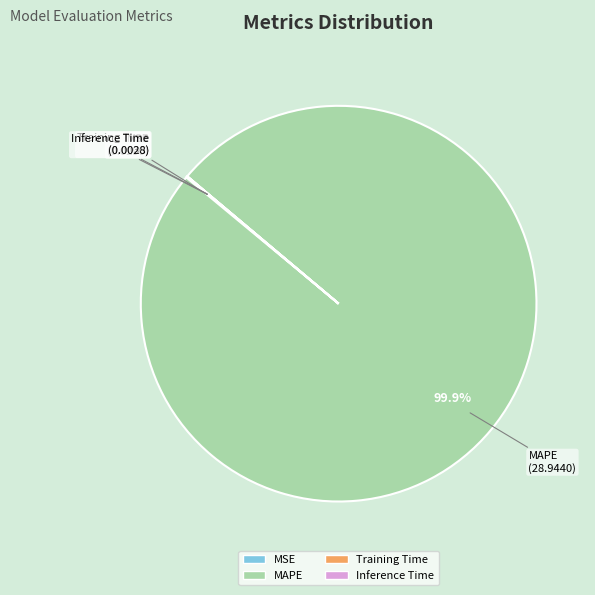

Does any single category account for the majority?

Yes